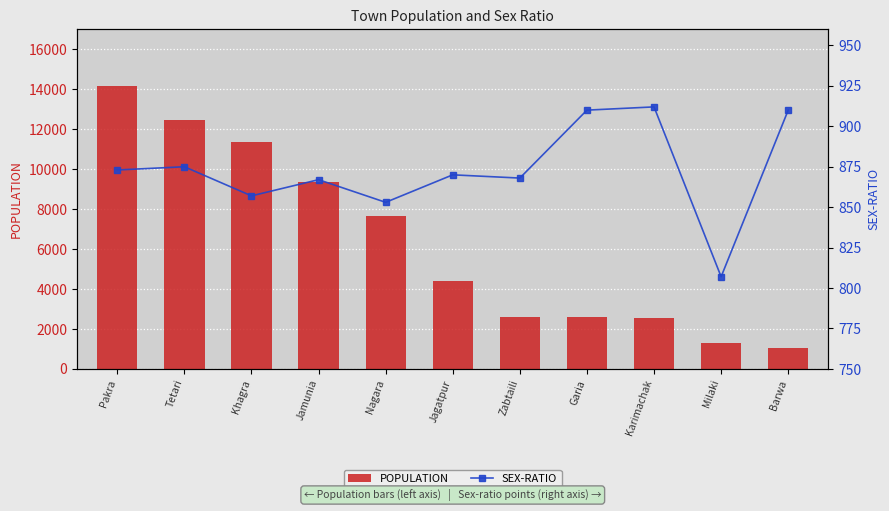

What is the total value across all series at Zabtaili?

3476